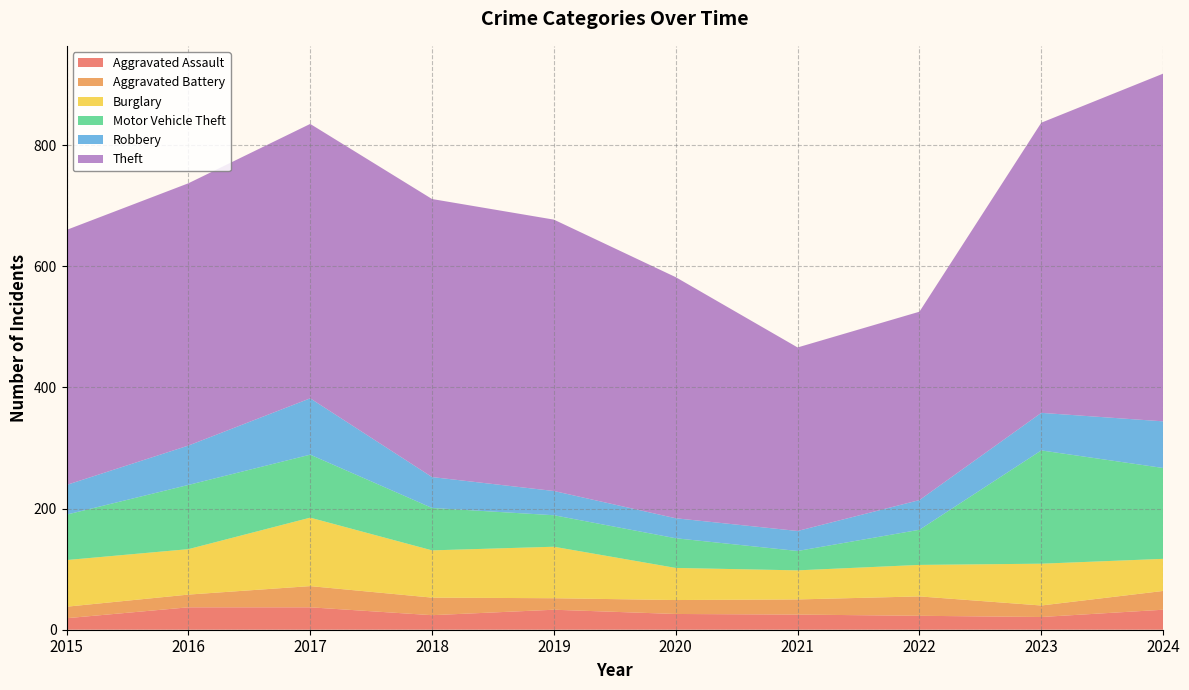

Reading right to left, what are all the values shown in this chart?

Aggravated Assault: 33	21	23	25	26	33	24	37	37	19
Aggravated Battery: 31	19	32	25	23	19	29	35	21	19
Burglary: 53	69	52	48	53	85	78	113	75	77
Motor Vehicle Theft: 150	187	58	32	49	52	70	104	106	75
Robbery: 77	62	49	33	33	40	51	93	65	49
Theft: 574	479	311	303	398	448	459	453	433	421